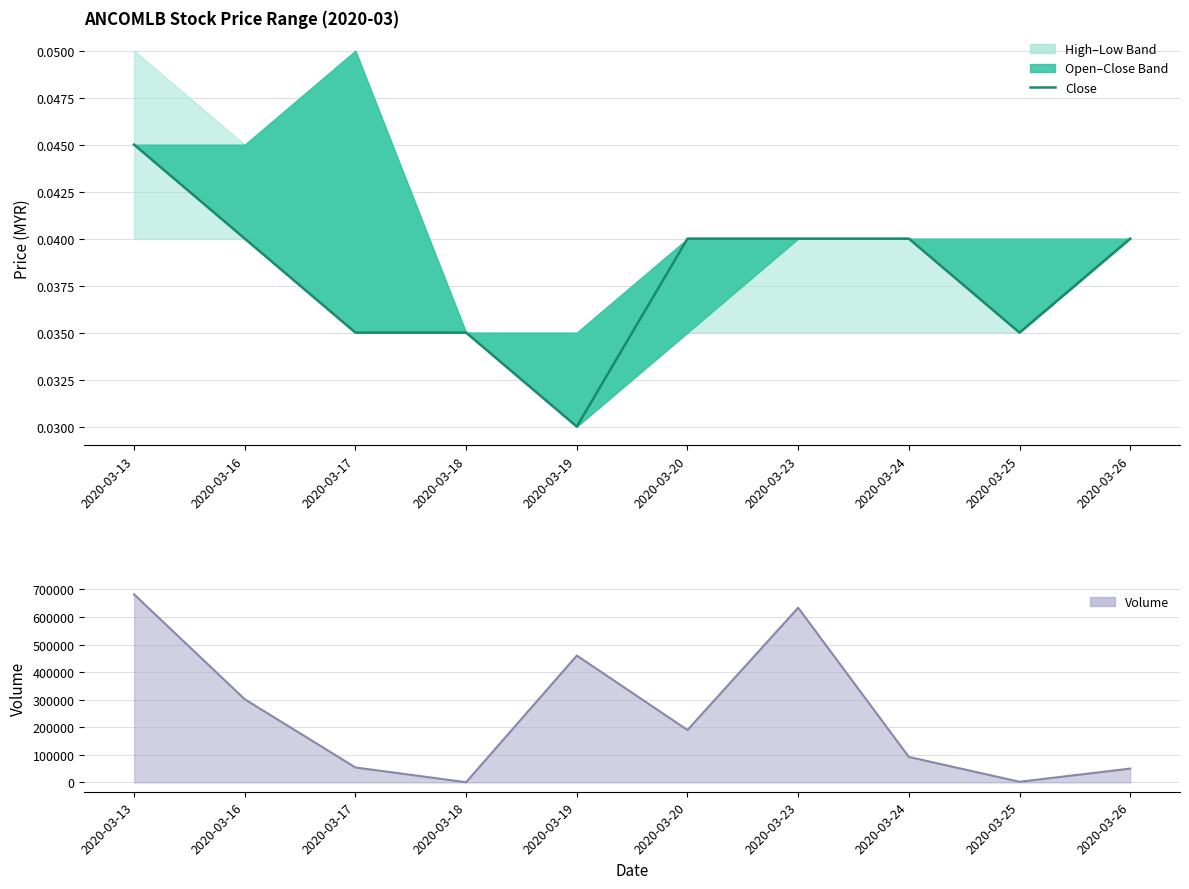

In Volume line, how many points are higher than both neighbors (excluding endpoints)?

2